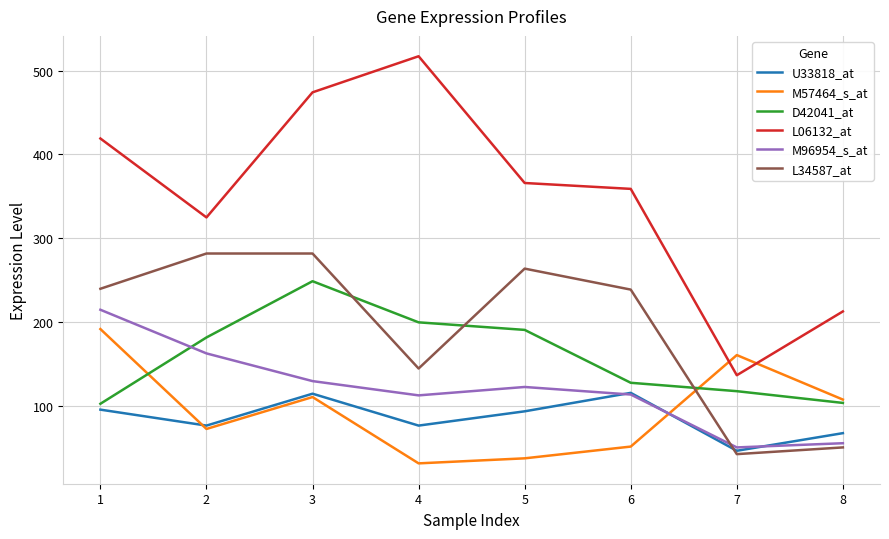

What are all the series names shown in the legend?

U33818_at, M57464_s_at, D42041_at, L06132_at, M96954_s_at, L34587_at